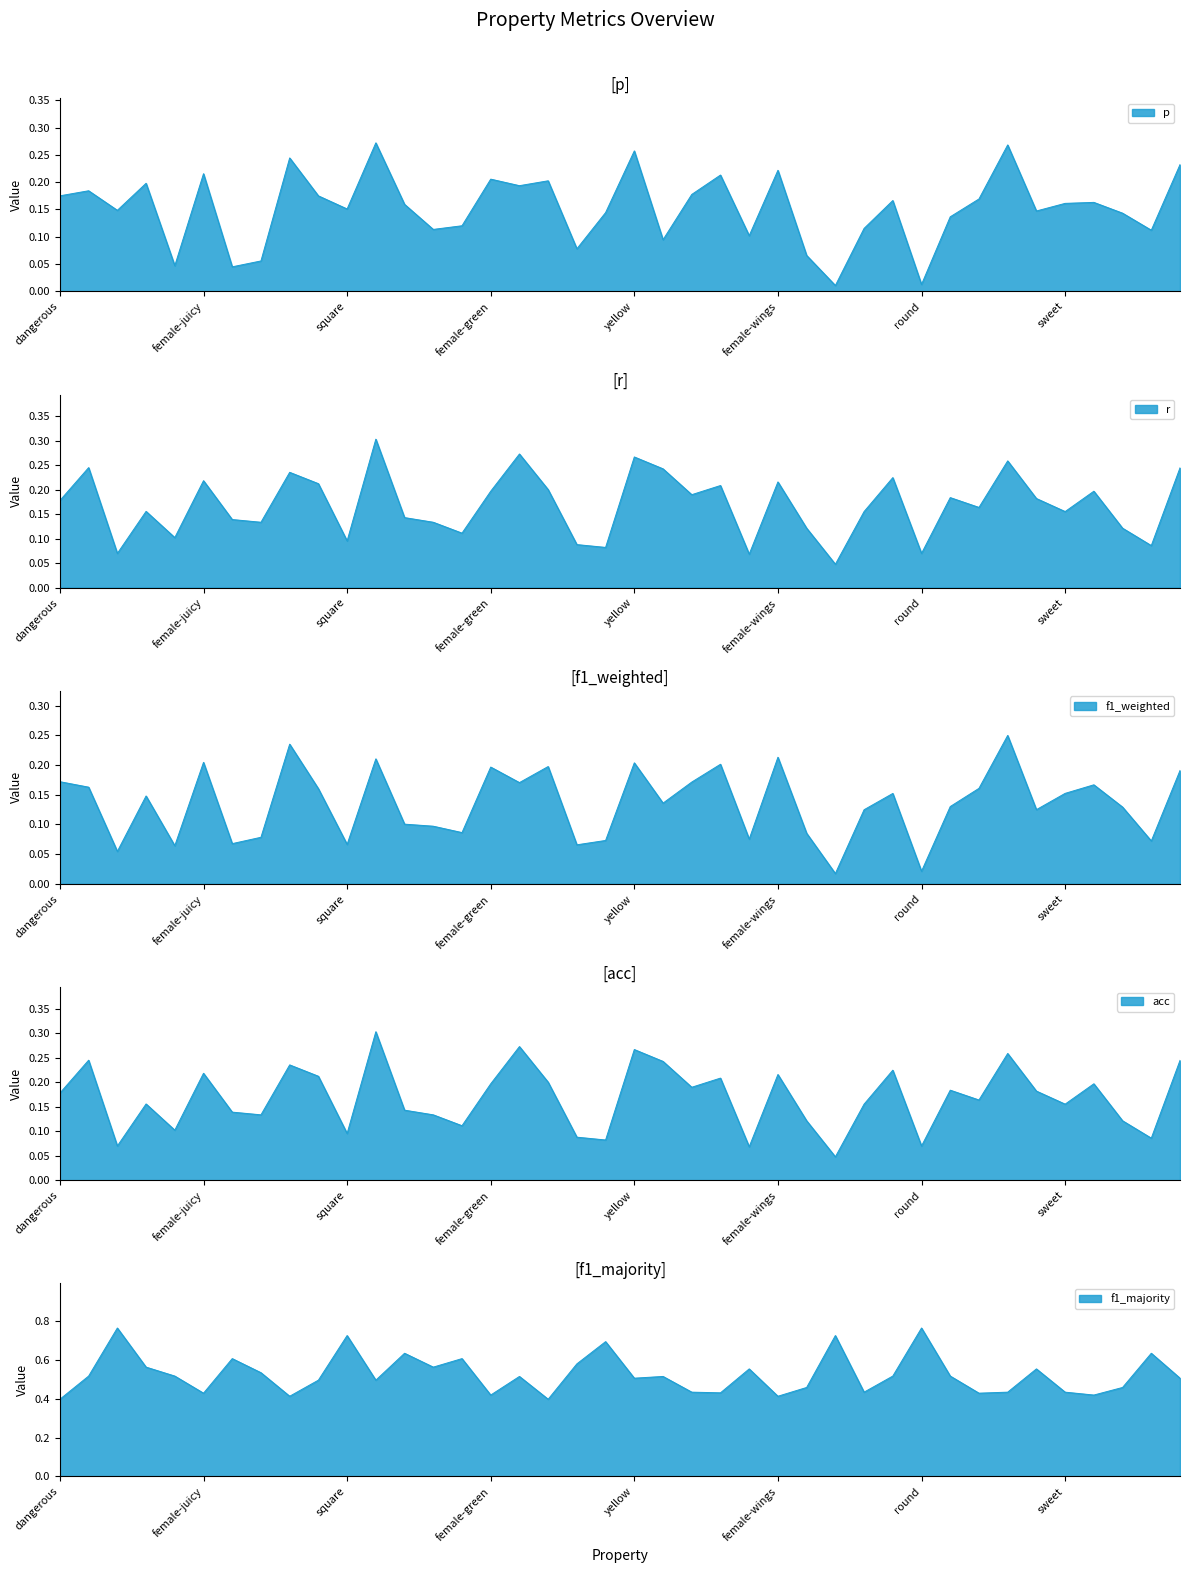

What is the highest value of the acc series?

0.3